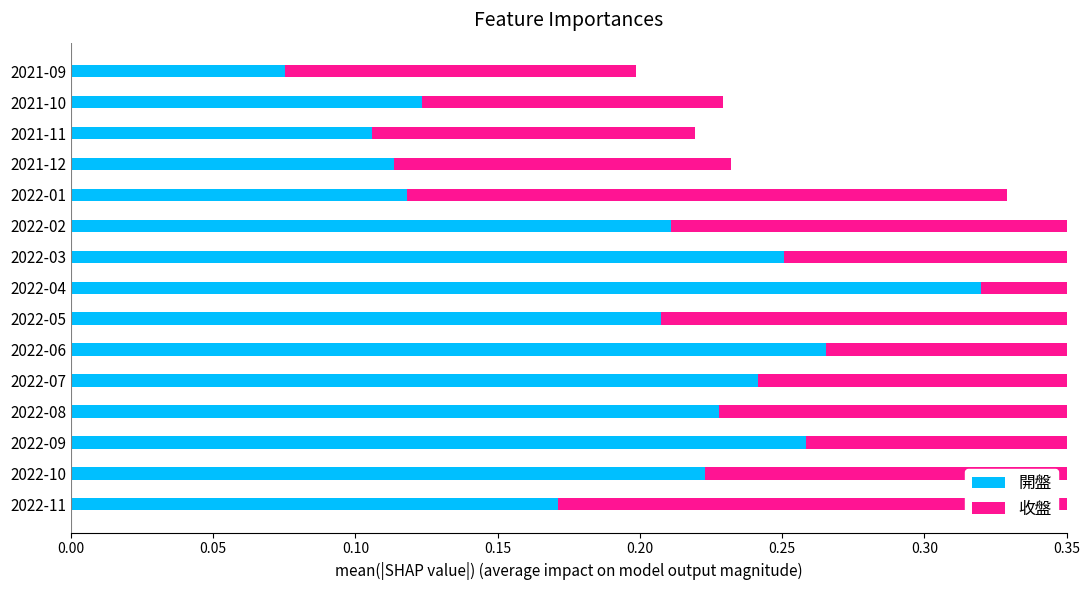

Rank the series by their average value, from lowest to highest.

開盤, 收盤